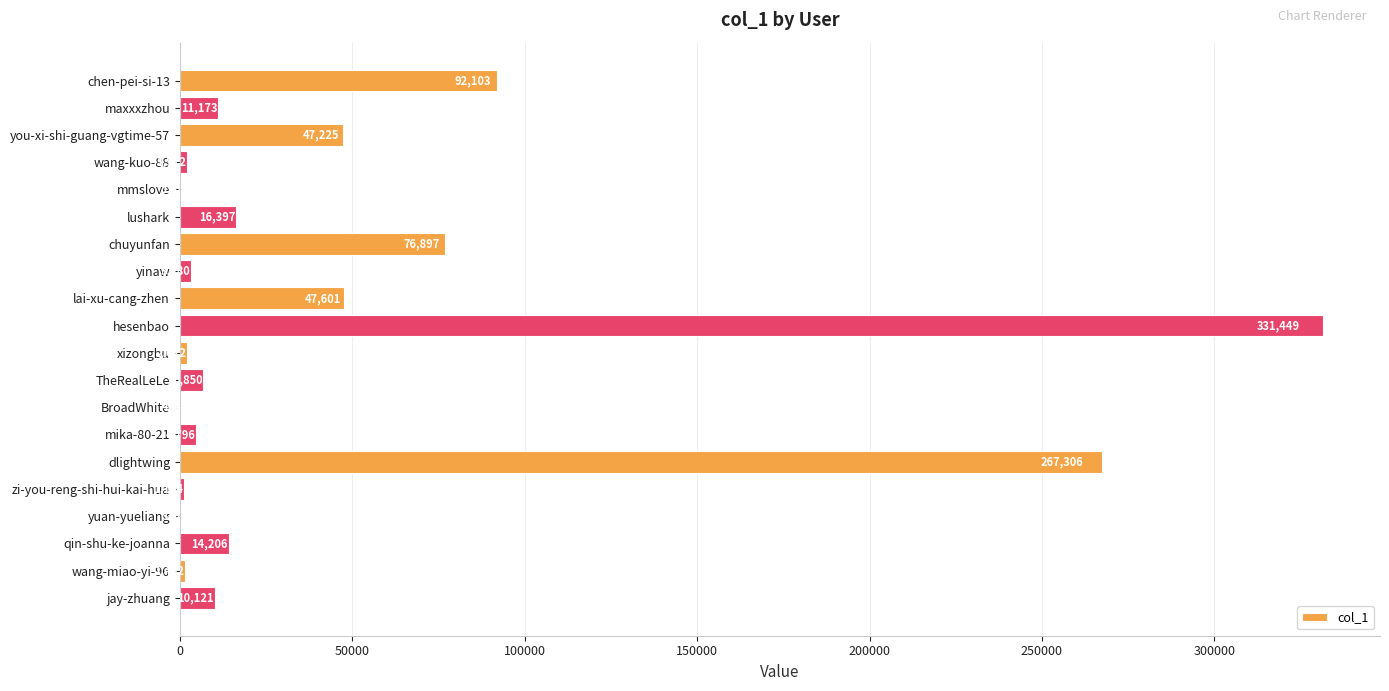

Where is the data nearest to the value 165809?

chen-pei-si-13